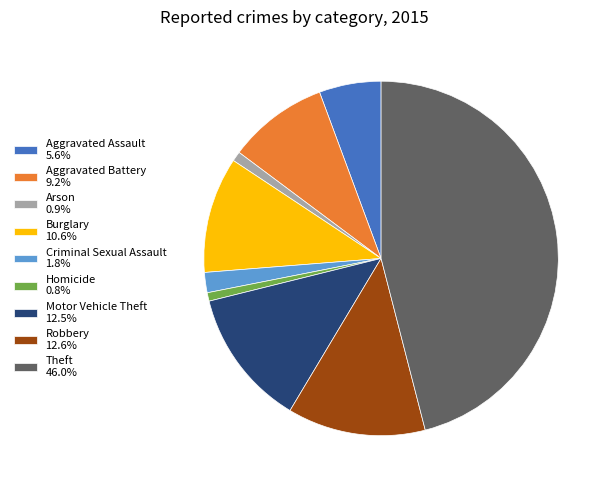

True or false: Burglary accounts for 11% of the total.

True